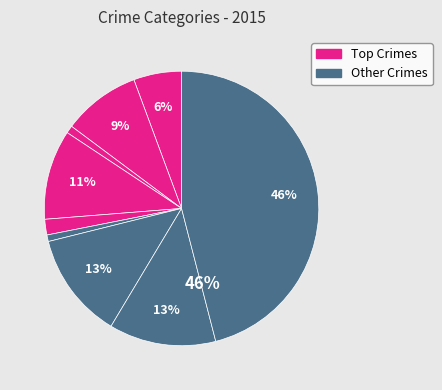

How many slices are in this pie chart?

9